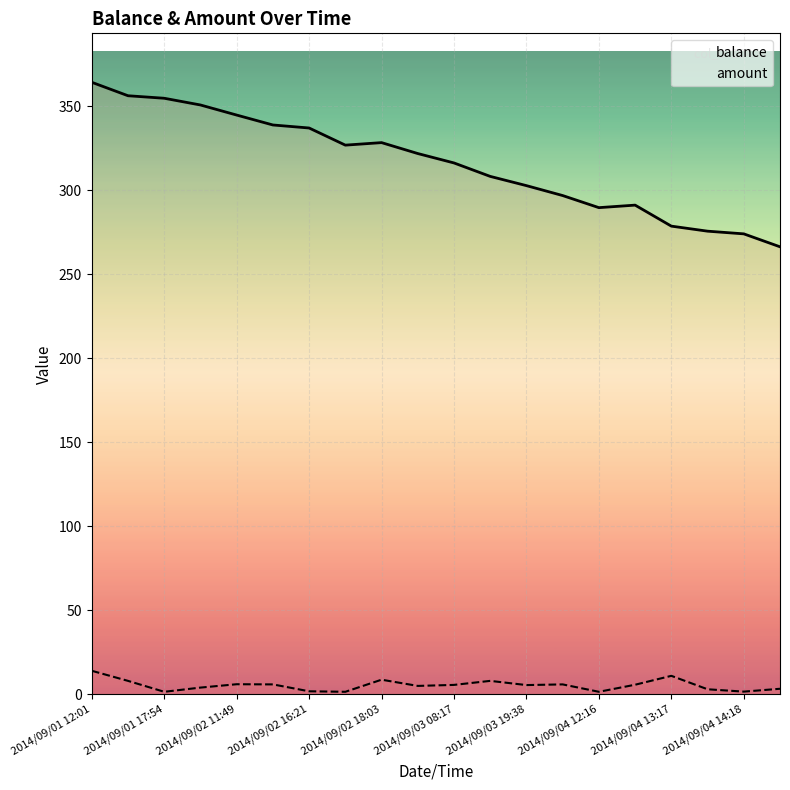

Which series has the largest range (max minus min)?

balance